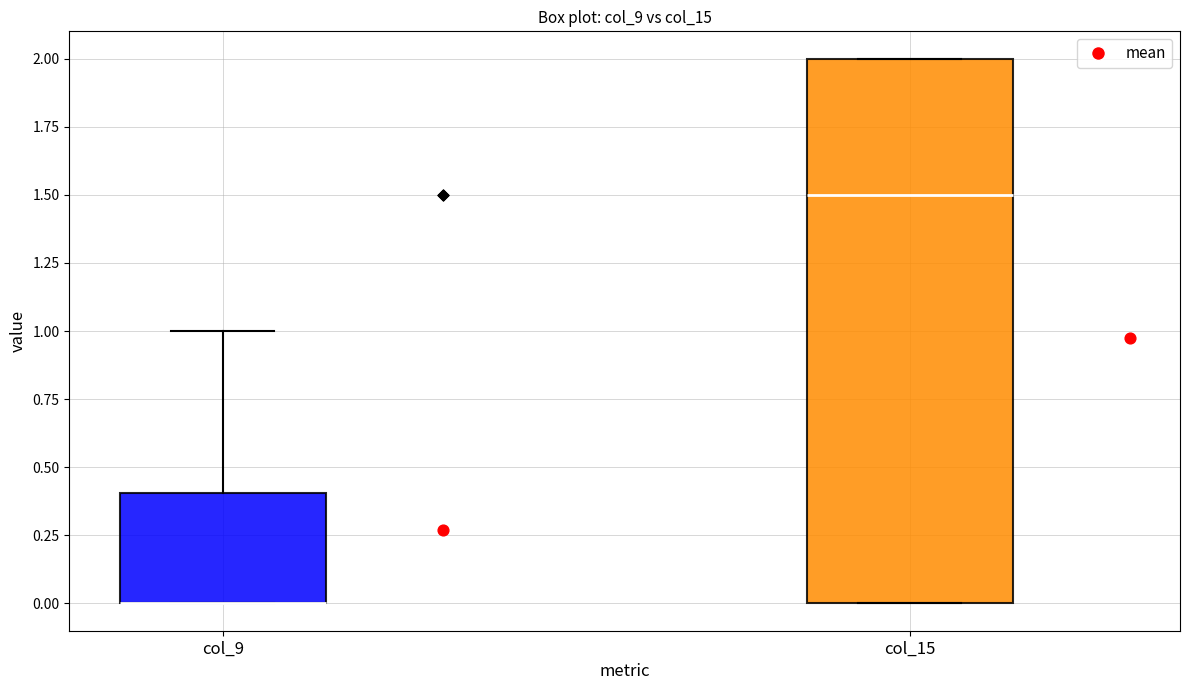

Which box is the tallest, from its lower edge to its upper edge?

col_15